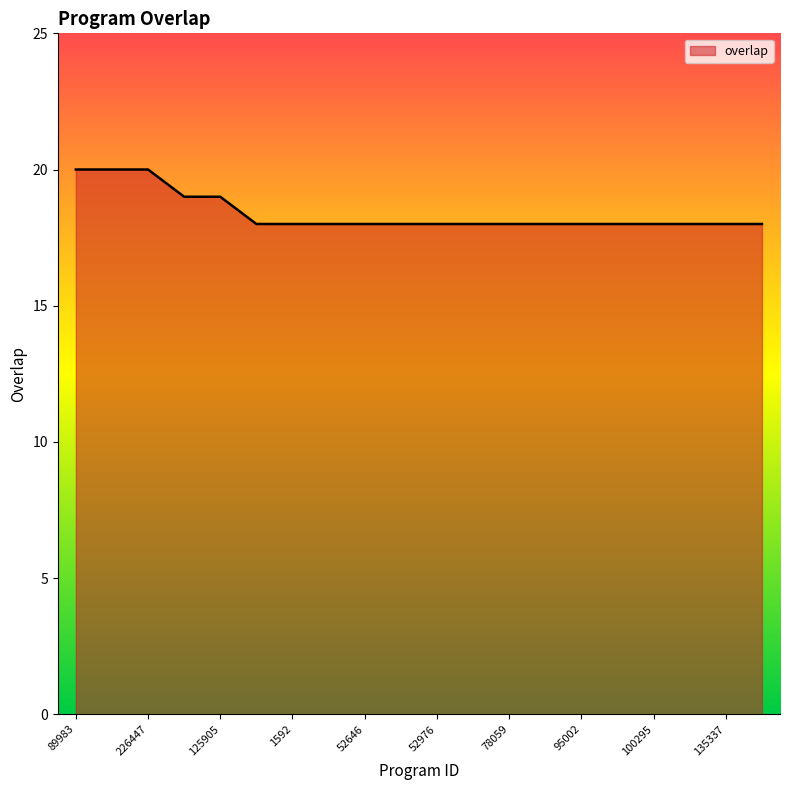

Reading left to right, transcribe all the data shown in this chart.

20	20	20	19	19	18	18	18	18	18	18	18	18	18	18	18	18	18	18	18